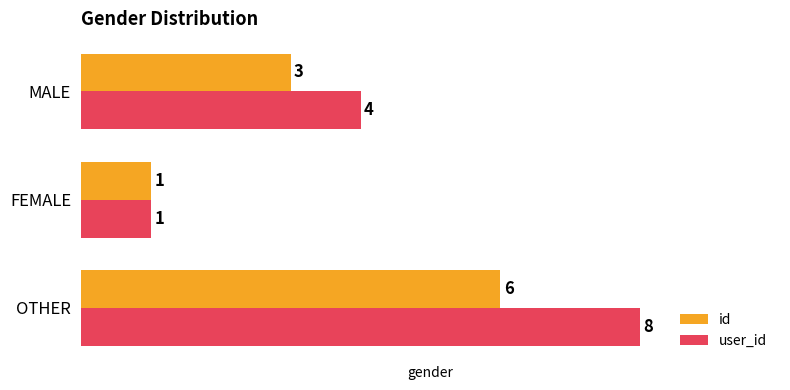

Read the id value at OTHER.

6